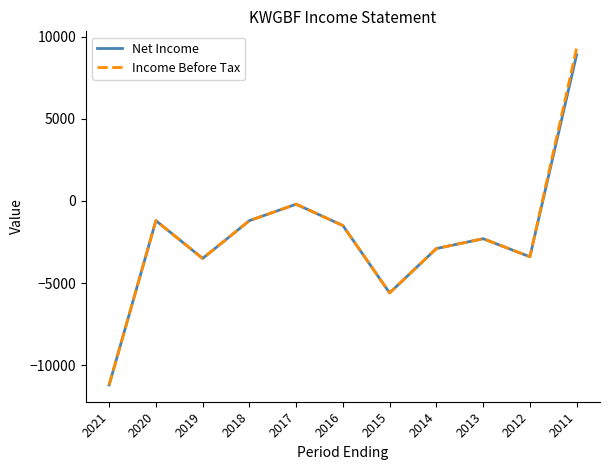

Reading right to left, what are all the values shown in this chart?

Net Income: 2011=8900	2012=-3400	2013=-2300	2014=-2900	2015=-5600	2016=-1500	2017=-200	2018=-1200	2019=-3500	2020=-1200	2021=-11200
Income Before Tax: 2011=9300	2012=-3400	2013=-2300	2014=-2900	2015=-5600	2016=-1500	2017=-200	2018=-1200	2019=-3500	2020=-1200	2021=-11200